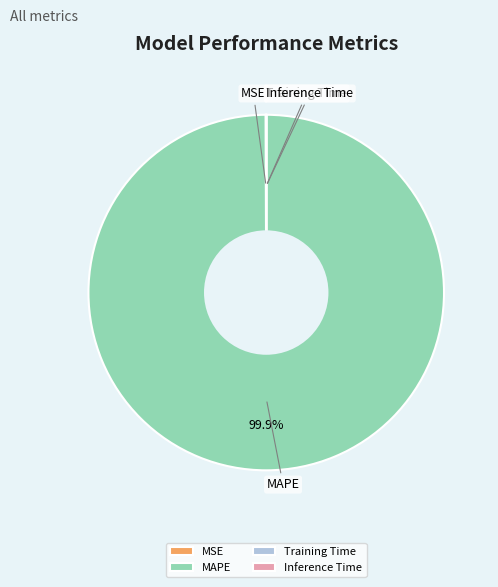

Is MAPE the majority of the pie?

Yes